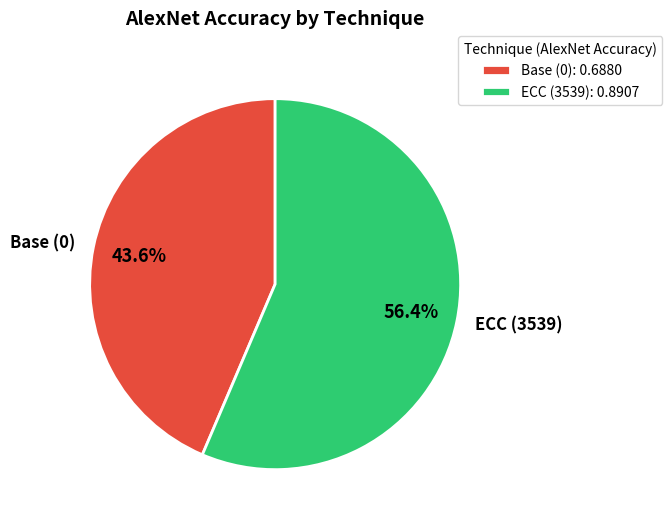

Is the sum of Base (0) and ECC (3539) greater than half?

Yes